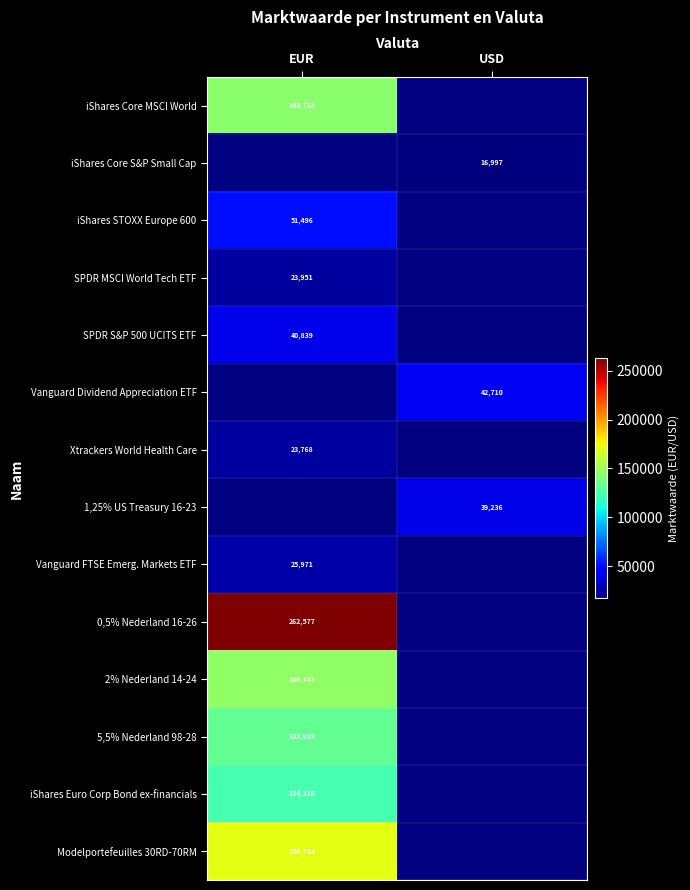

What is the maximum value shown in the chart?

262577.0